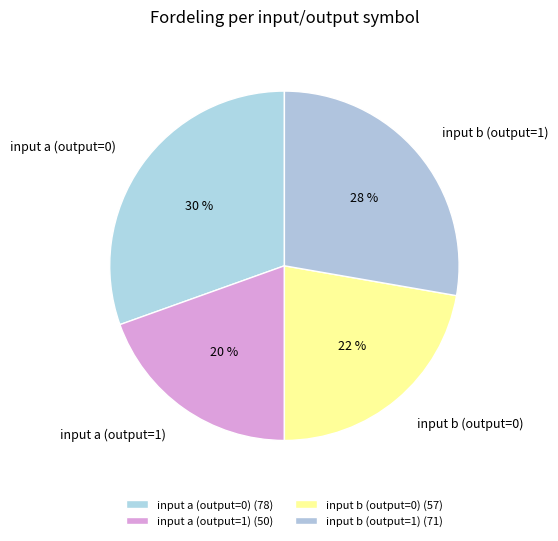

To the nearest percent, what portion does input a (output=1) represent?

20%